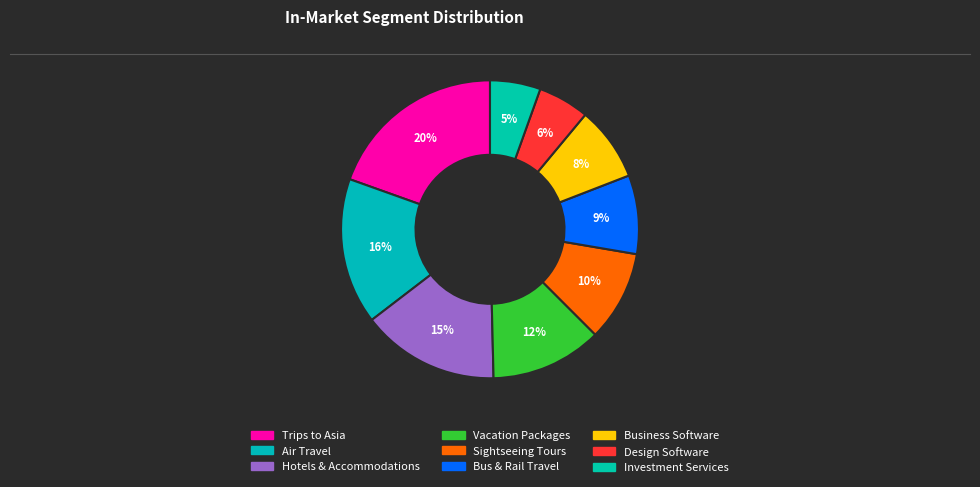

What percentage is the Business Software slice, to the nearest percent?

8%